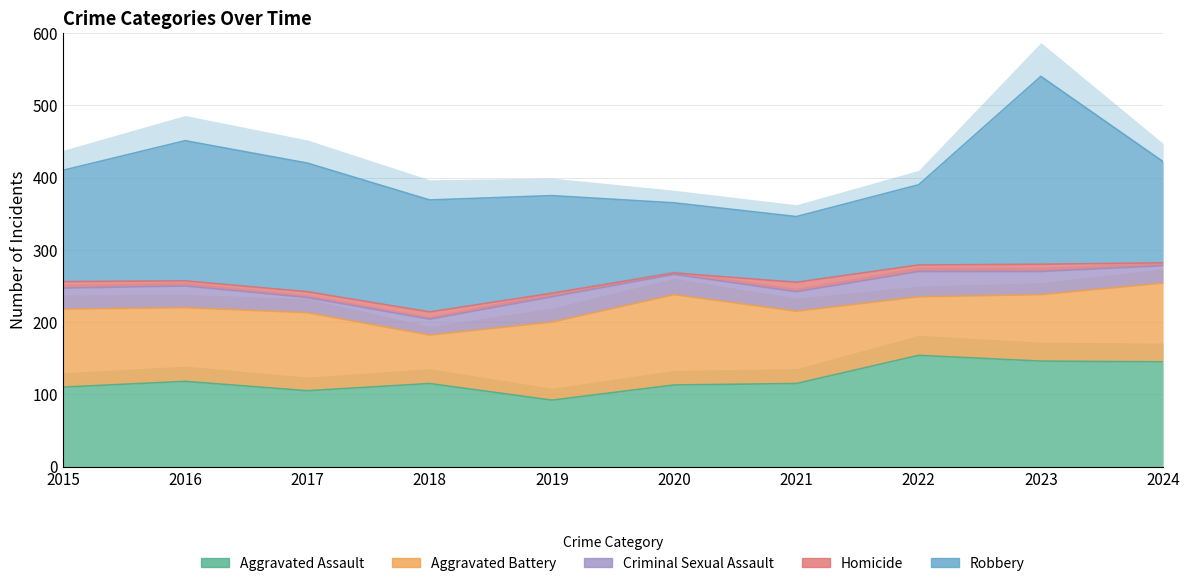

Read the Aggravated Assault value at 2016, to the nearest 10.

120